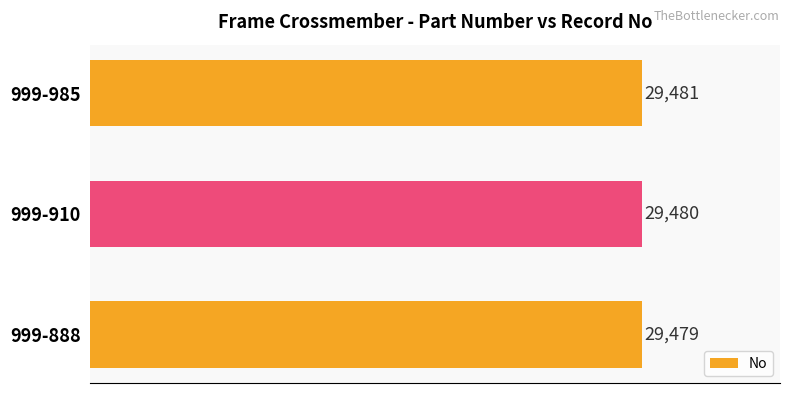

Which category has the lowest value across all series?

999-888